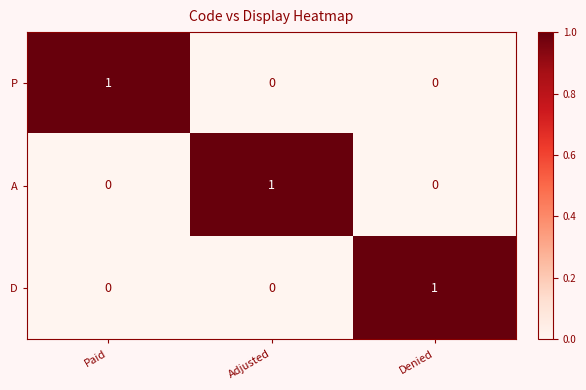

Is it true that A equals 0 at Denied?

True